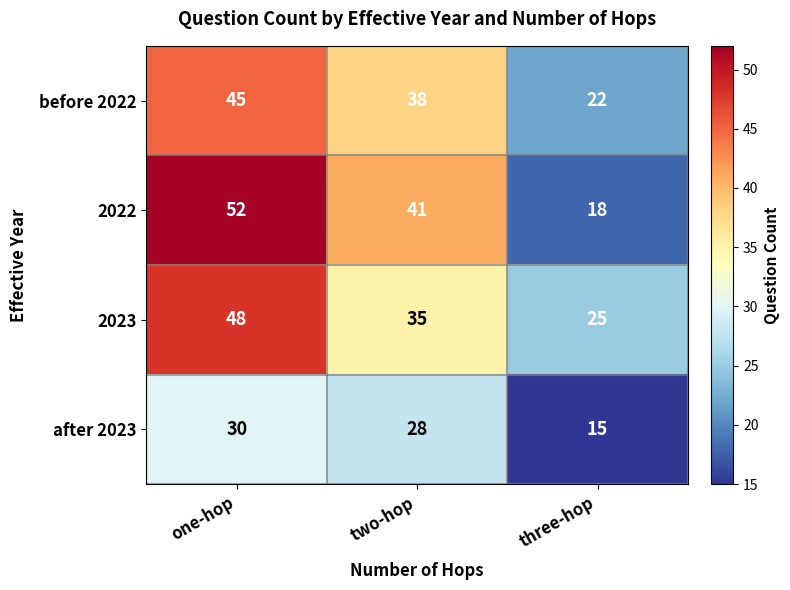

At which category is the sum across all series the highest?

one-hop